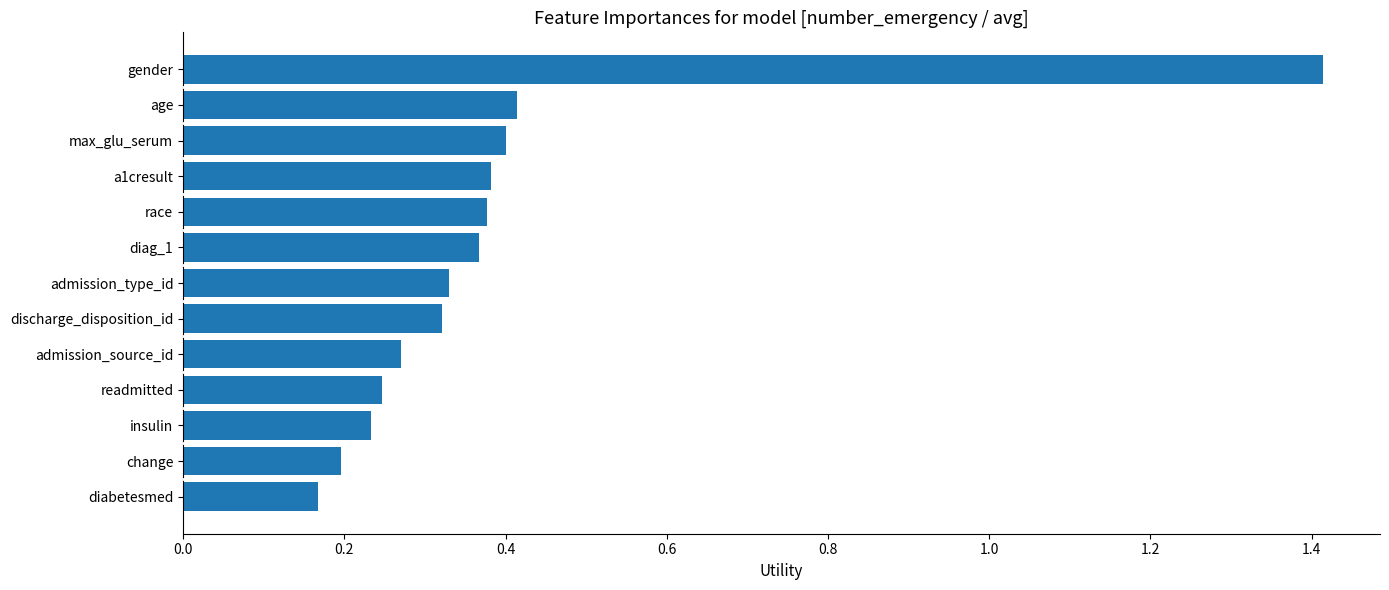

Is it true that the value at a1cresult is 0.6?

False